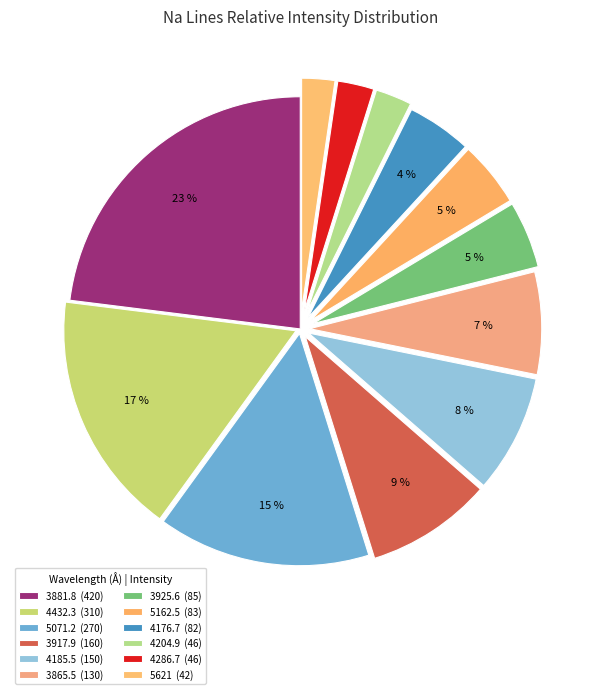

What is the change in value from 4176.7 to 4286.7?

-36